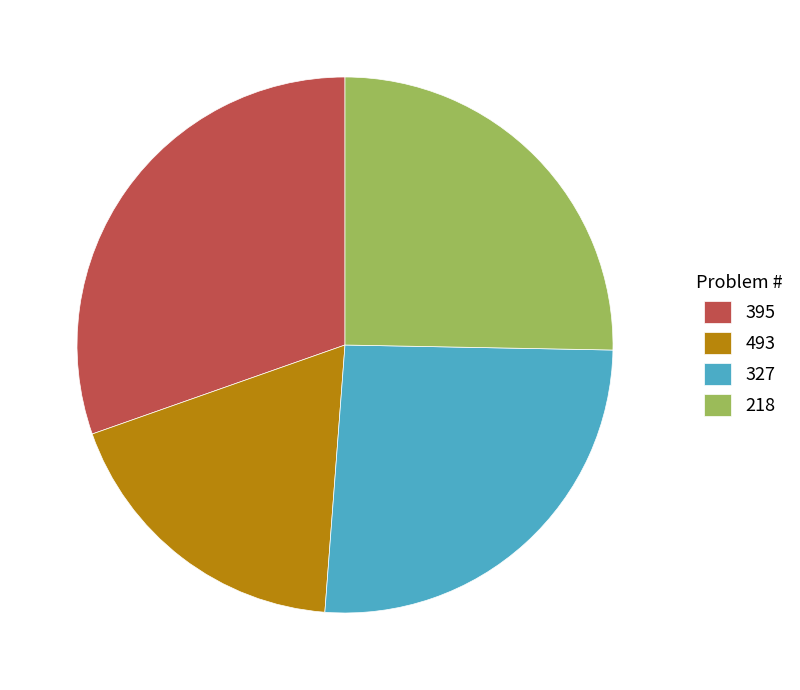

True or false: 493 accounts for 18% of the total.

True